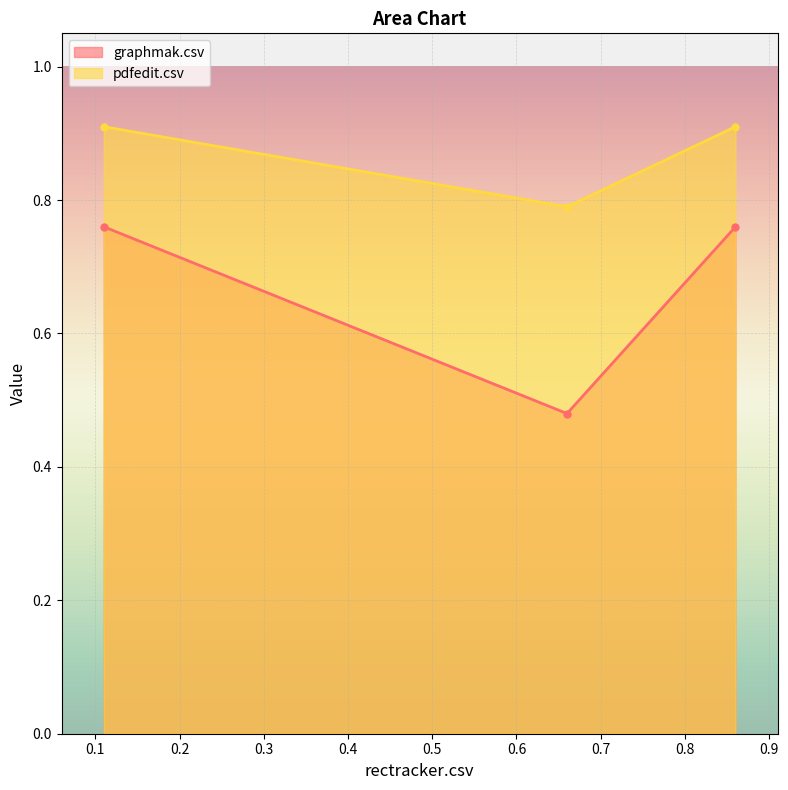

What is the maximum value shown in the chart?

0.9